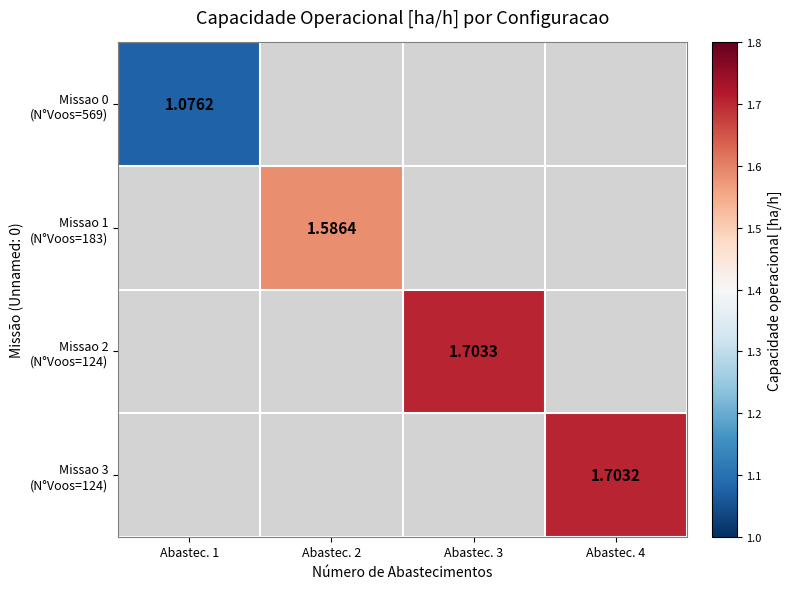

How many values in Missao 0 (N°Voos=569) are above zero?

1